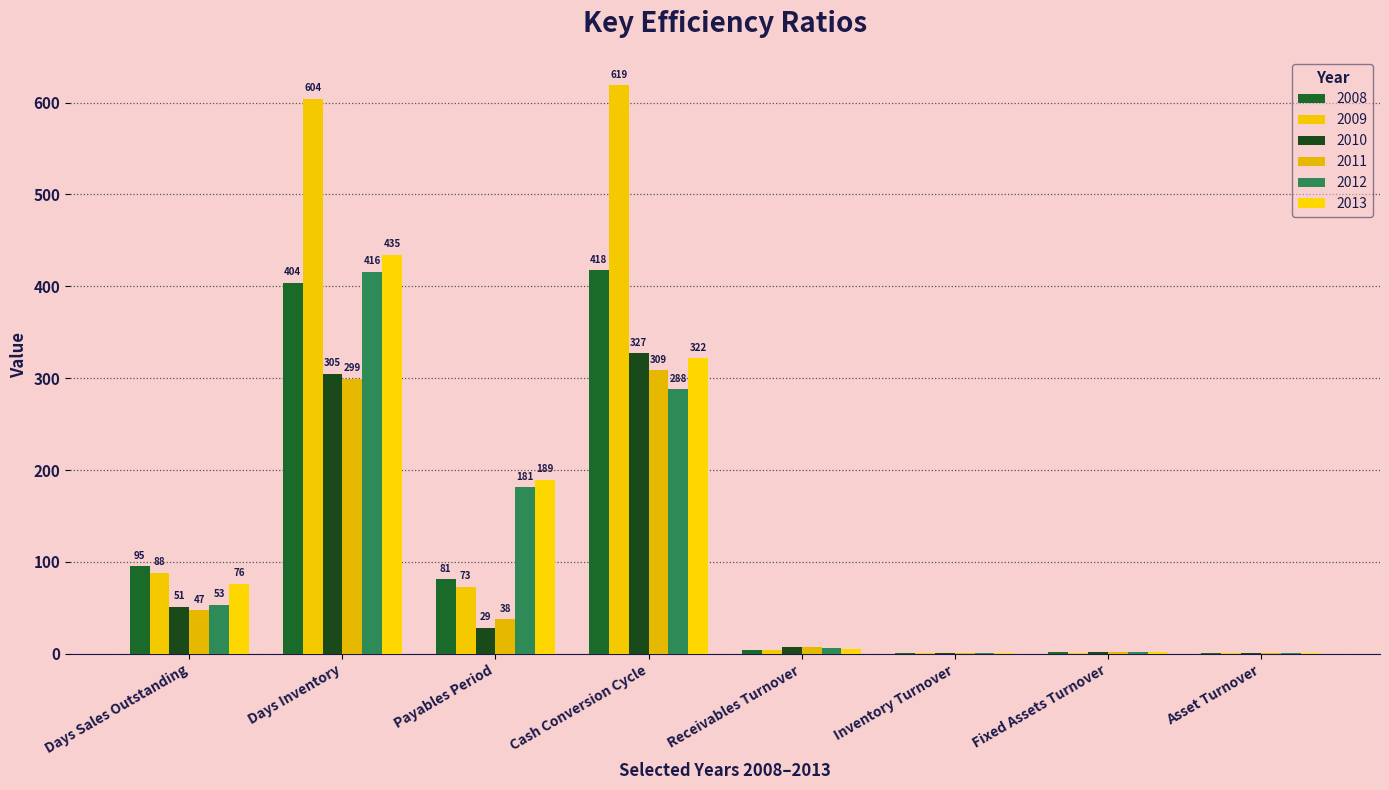

Which category has the highest value in the 2011 series?

Cash Conversion Cycle